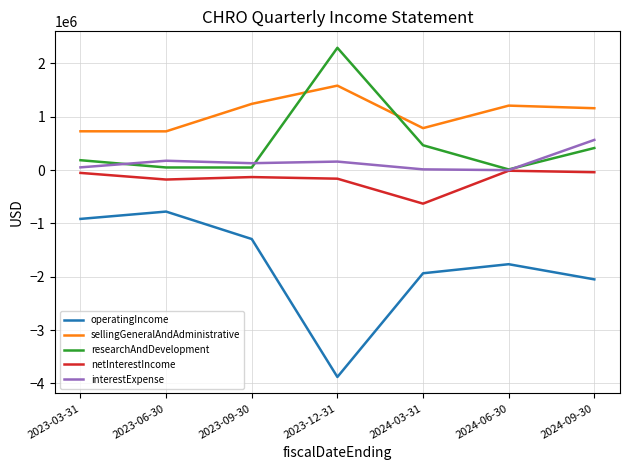

What is the minimum value shown in the chart?

-3878815